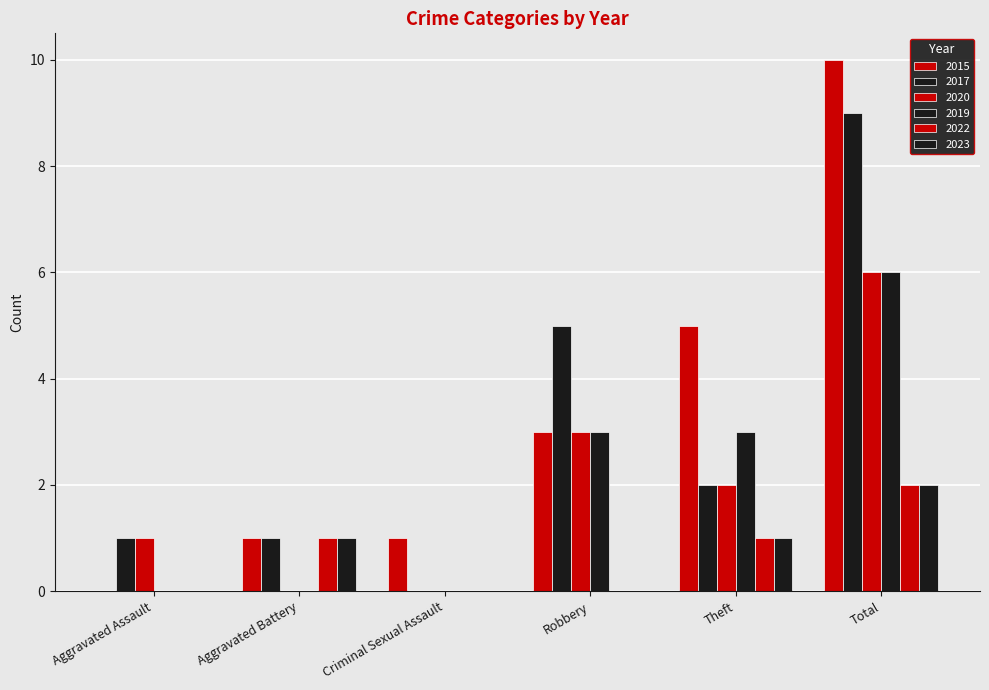

Reading right to left, what are all the values shown in this chart?

2015: 10	5	3	1	1	0
2017: 9	2	5	0	1	1
2020: 6	2	3	0	0	1
2019: 6	3	3	0	0	0
2022: 2	1	0	0	1	0
2023: 2	1	0	0	1	0